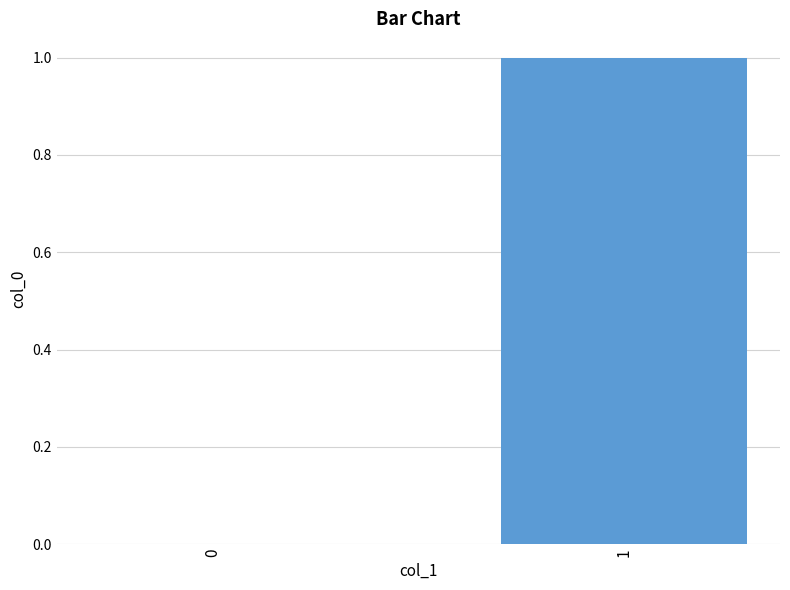

What is the change in value from 0 to 1?

+1